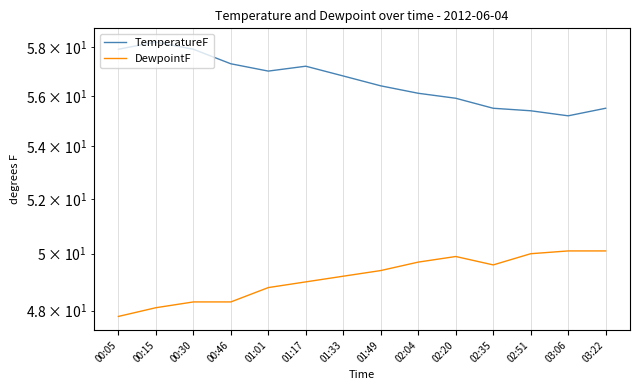

The value of DewpointF at 02:20 is 70.0. True or false?

False